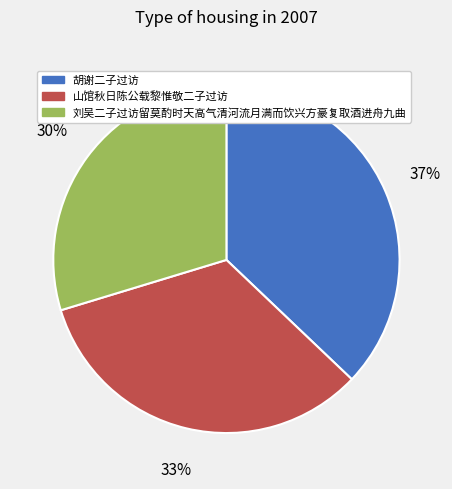

To the nearest percent, what is the average slice percentage?

33%